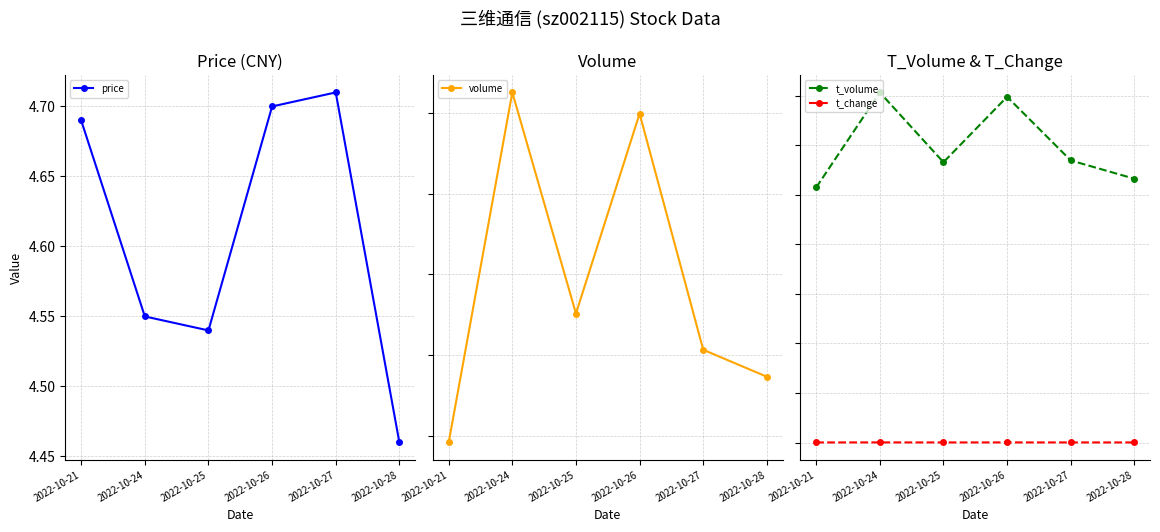

Read the volume value at 2022-10-27.

241326.0